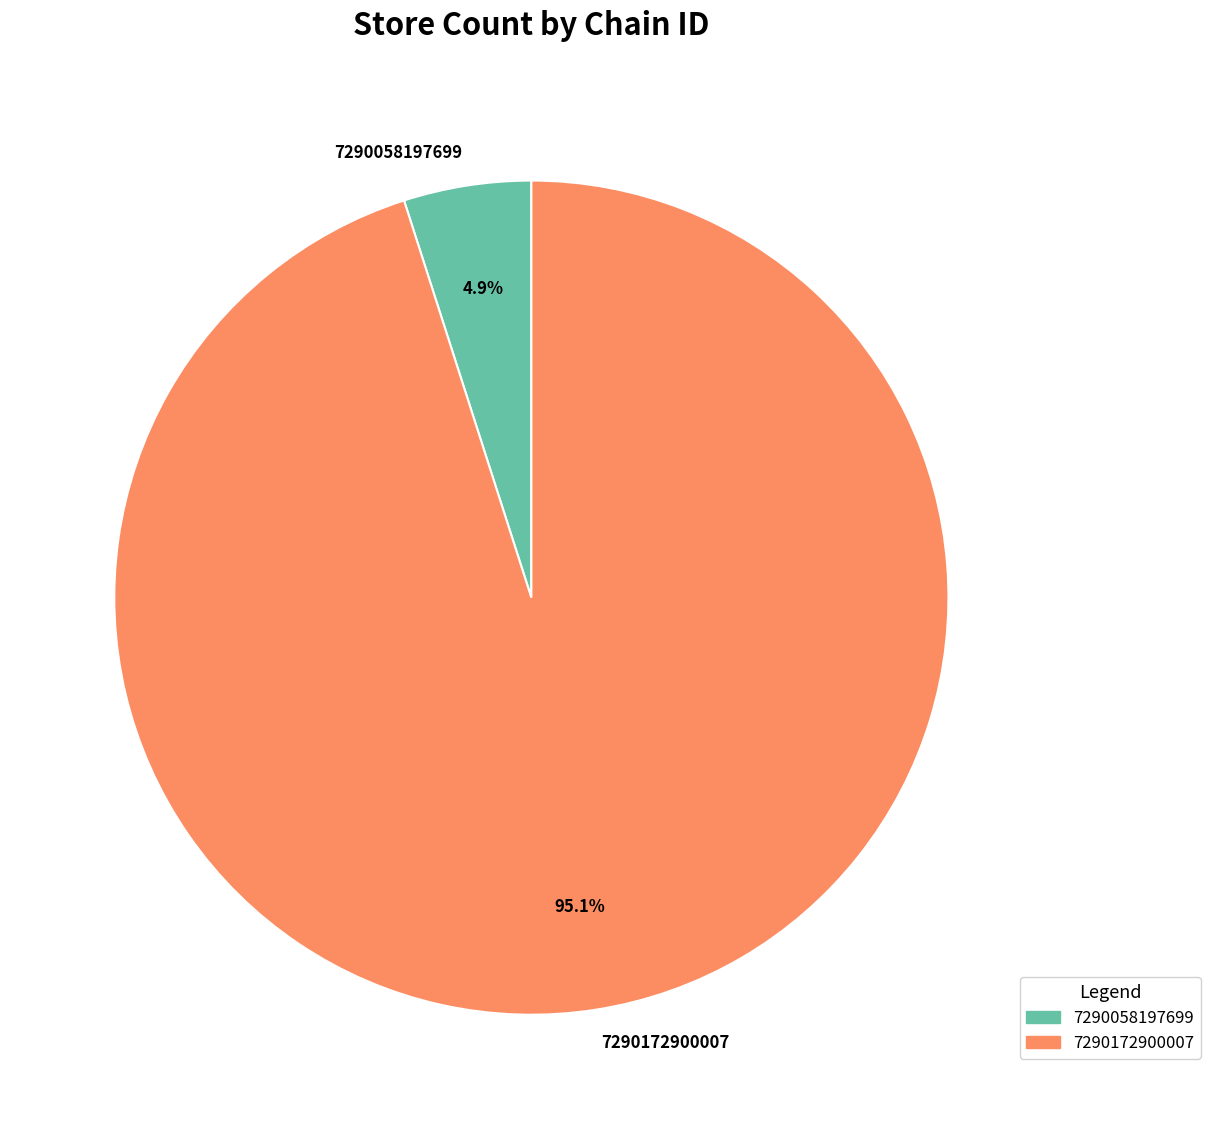

To the nearest percent, what percentage of the pie is 7290058197699?

5%